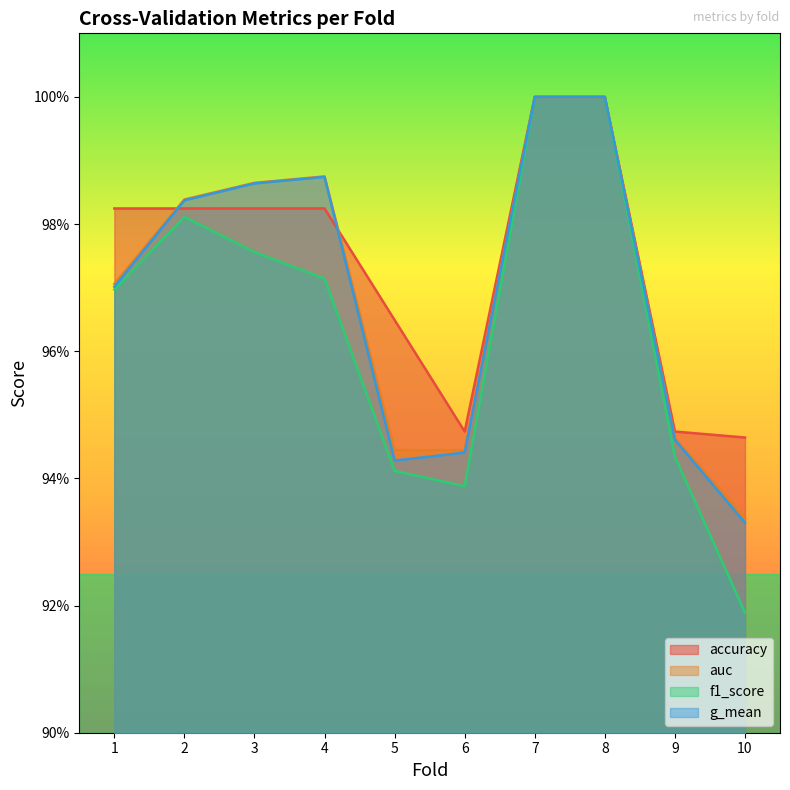

True or false: f1_score and g_mean cross at least once.

False